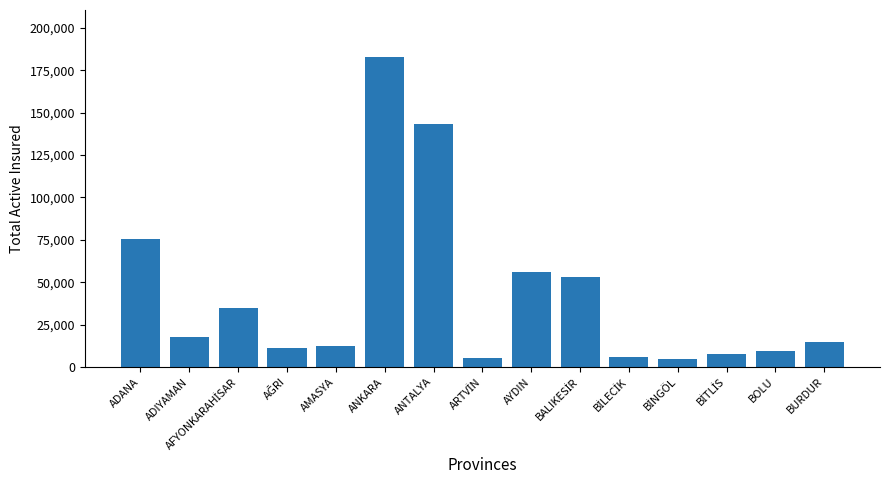

What is the difference between the second highest and second lowest values?

138520